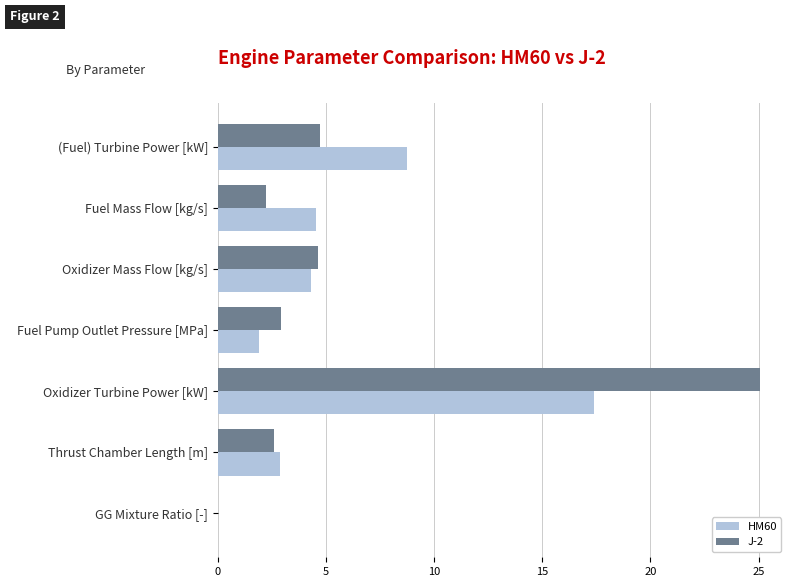

Between Fuel Pump Outlet Pressure [MPa] and GG Mixture Ratio [-], which series saw the biggest shift?

J-2